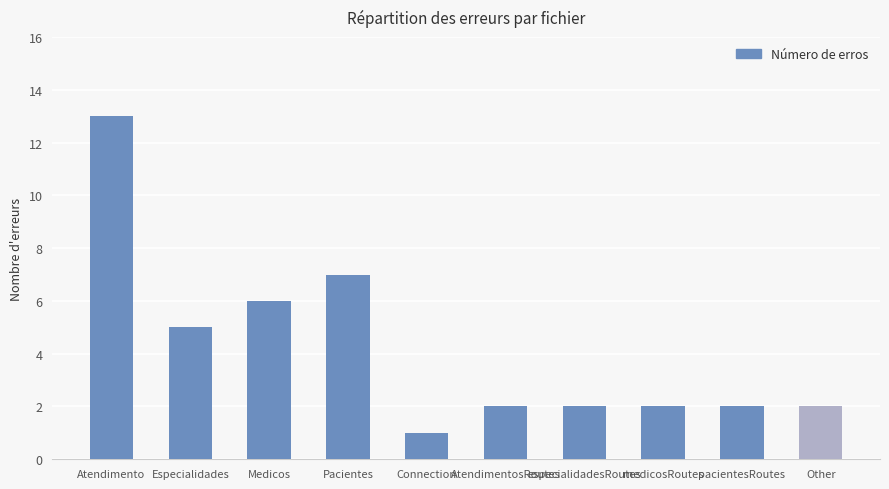

What is the difference between the values at Medicos and Especialidades?

1